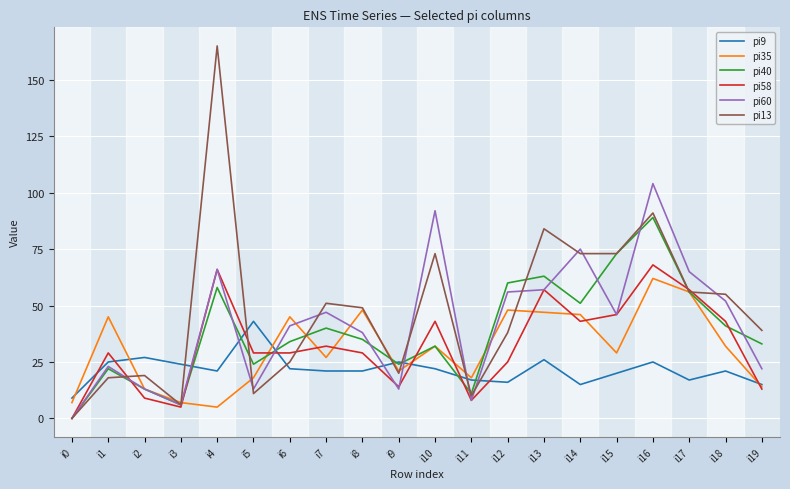

In pi35, how many points are lower than both neighbors (excluding endpoints)?

5